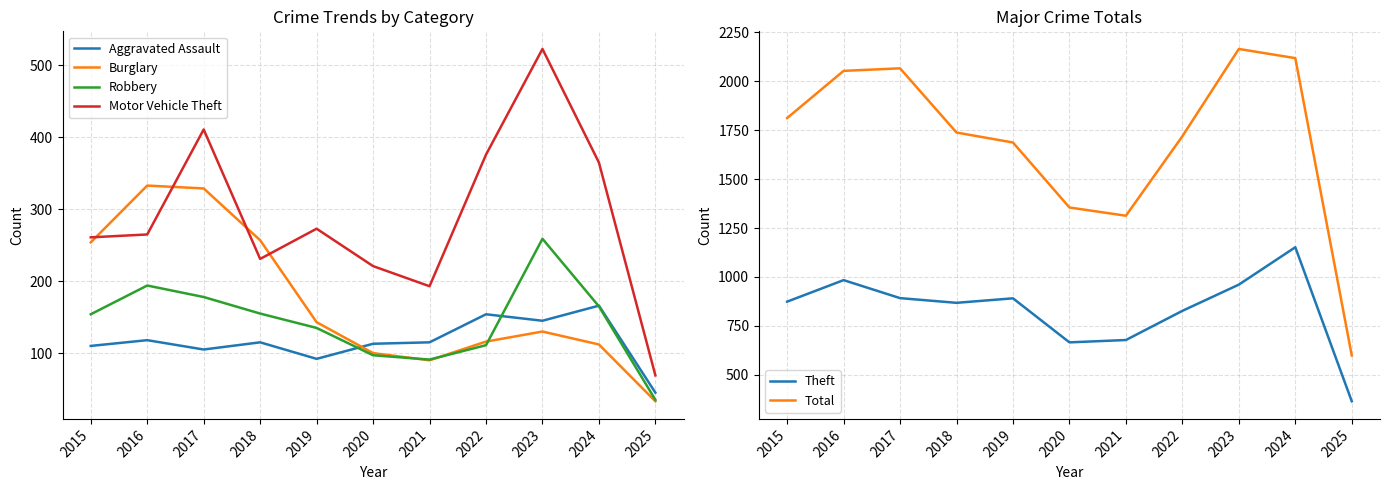

Reading left to right, extract all data points from this chart.

Aggravated Assault: 110	118	105	115	92	113	115	154	145	166	45
Burglary: 254	333	329	257	143	100	90	116	130	112	33
Robbery: 154	194	178	155	135	97	91	111	259	165	35
Motor Vehicle Theft: 261	265	411	231	273	221	193	376	523	365	69
Theft: 874	984	892	868	891	666	678	827	961	1152	365
Total: 1812	2053	2066	1738	1687	1355	1313	1719	2165	2118	599